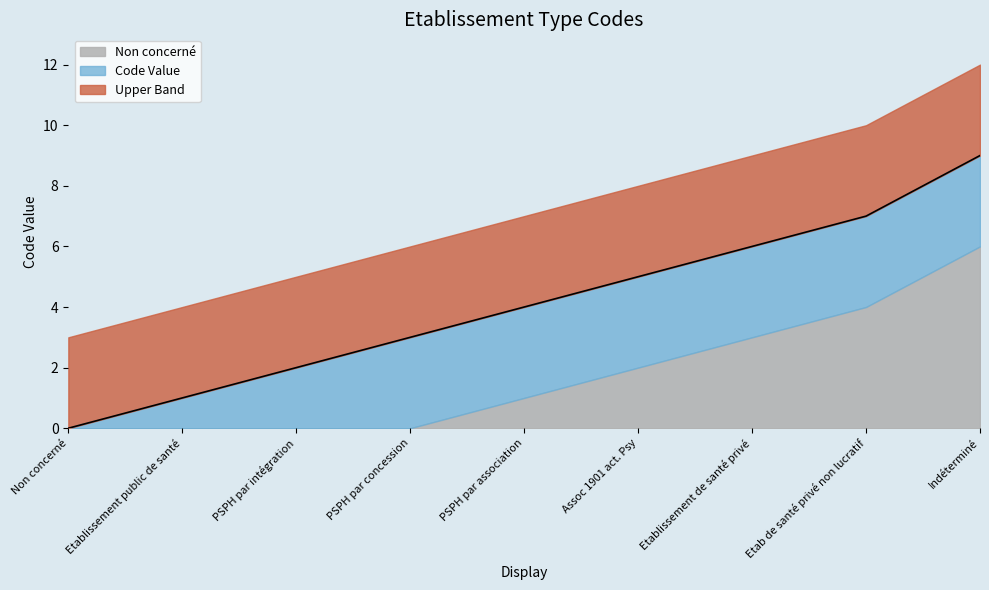

At which category does the chart reach its minimum across all series?

Non concerné